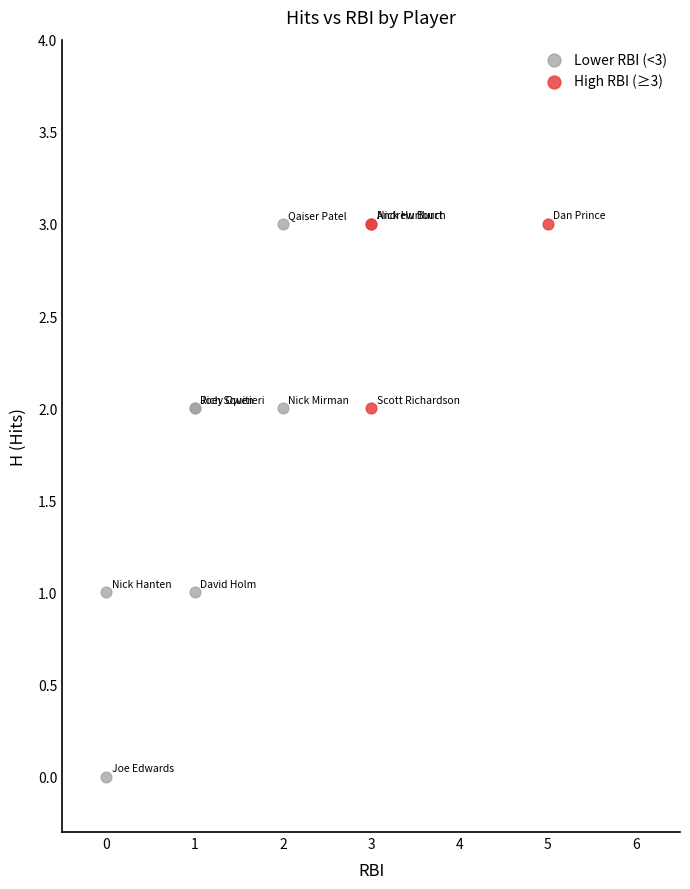

Which series reaches the minimum Y coordinate?

Lower RBI (<3)